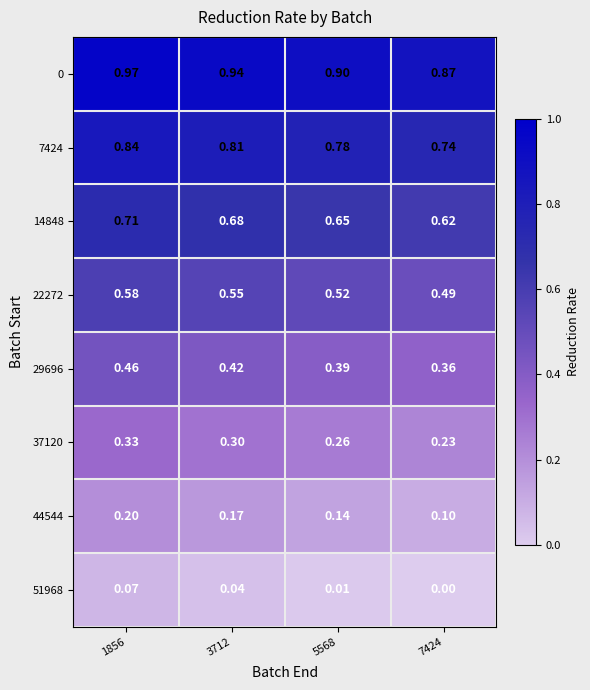

Is the value of 14848 at 3712 greater than the value of 37120 at 5568?

Yes